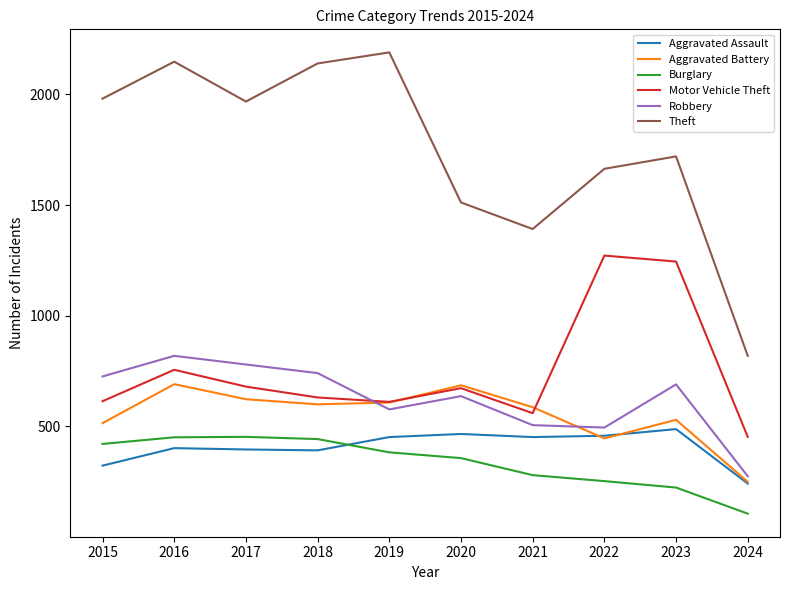

Is it true that Motor Vehicle Theft equals 1245 at 2023?

True